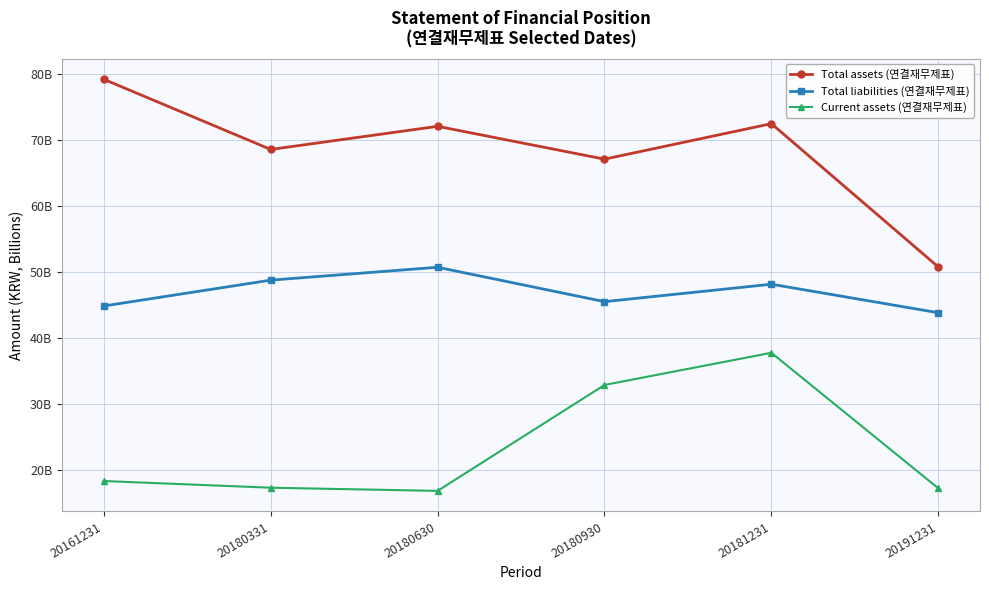

What is the total value across all series at 20191231?

111.9